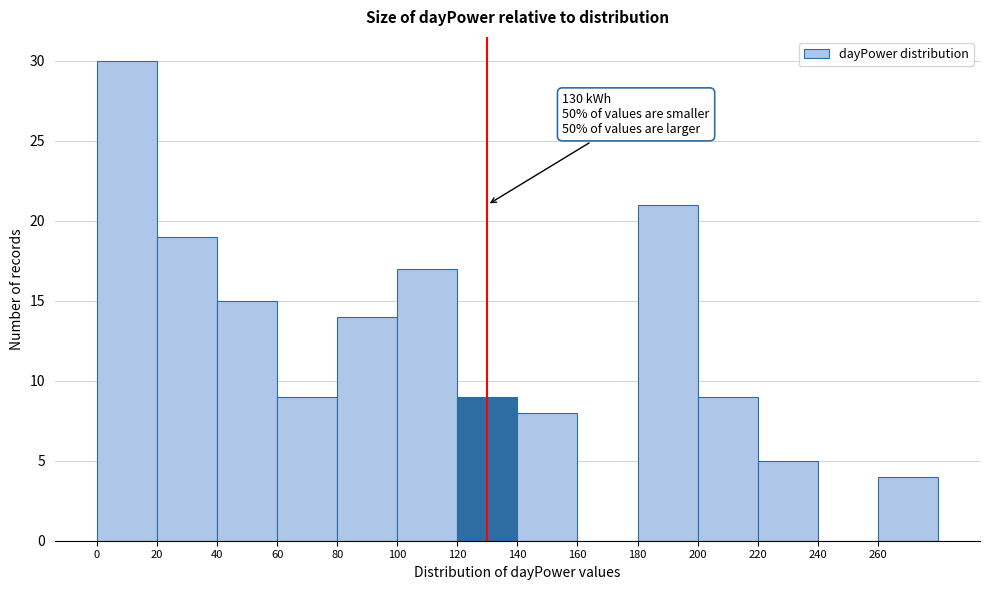

Which range on the x-axis has the tallest bar?

0 to 20